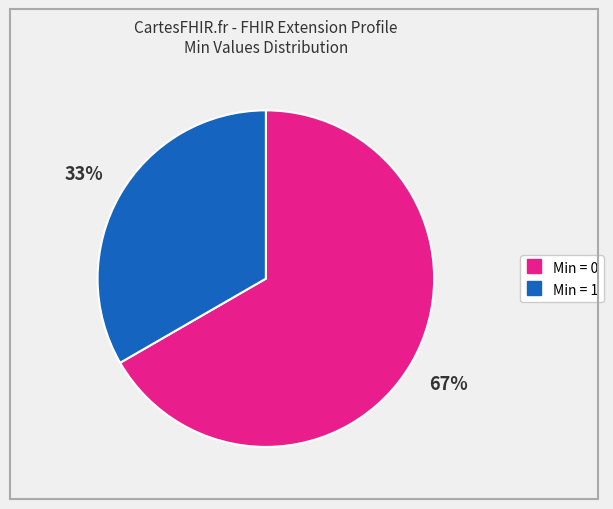

Is there any slice that represents more than half of the pie?

Yes